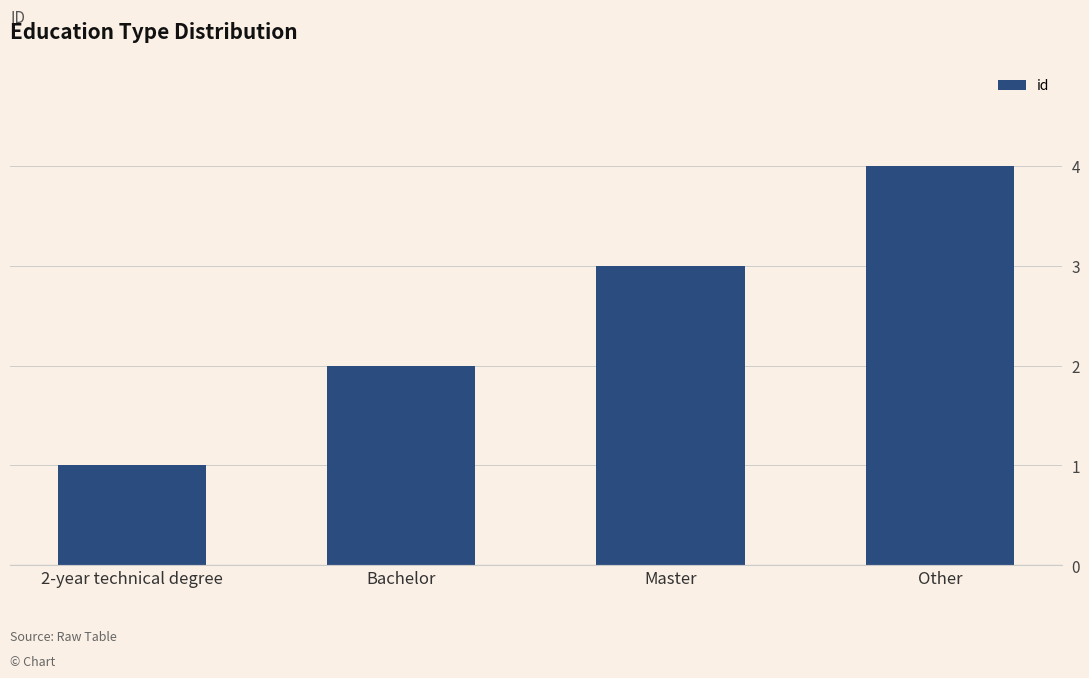

How many values are below 3?

2